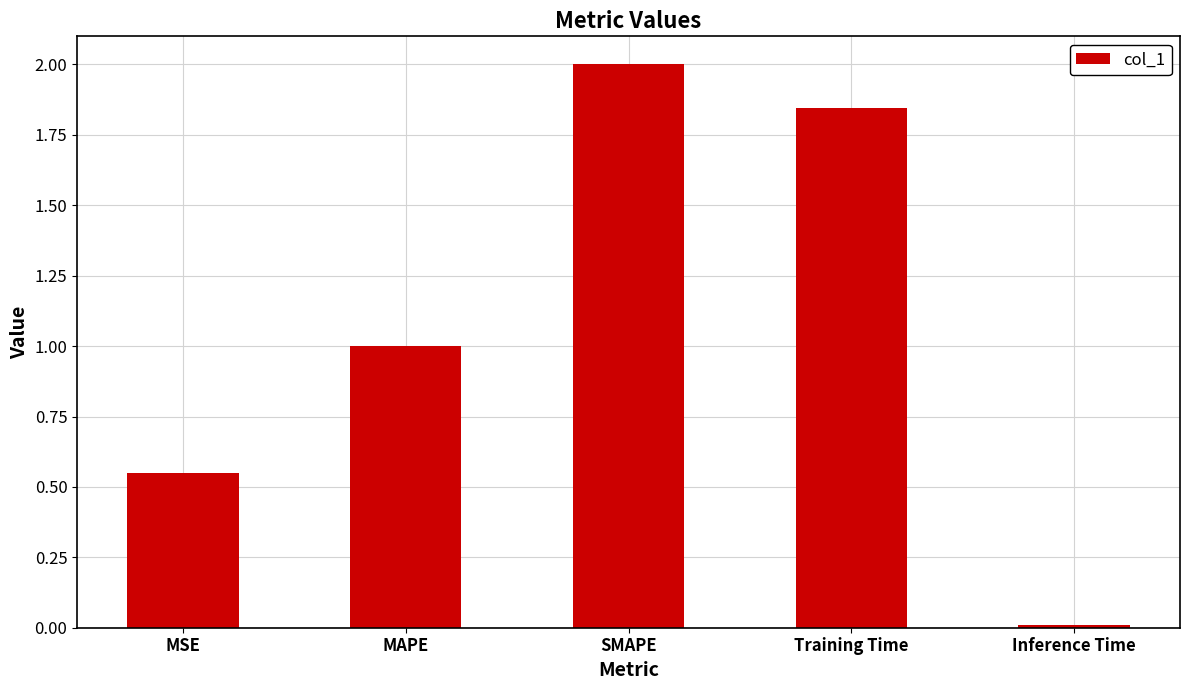

The chart shows a value of 2.9 at Training Time. True or false?

False